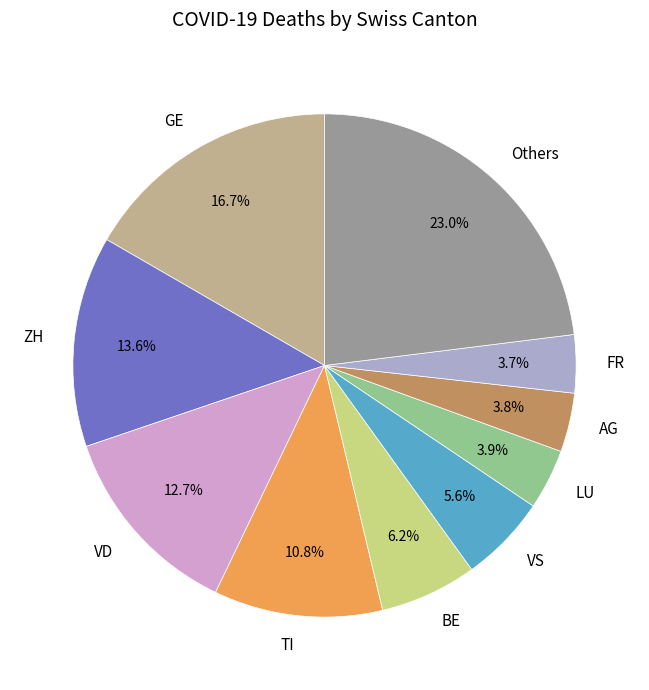

What is the ratio of the value at Others to the value at BE?

3.7